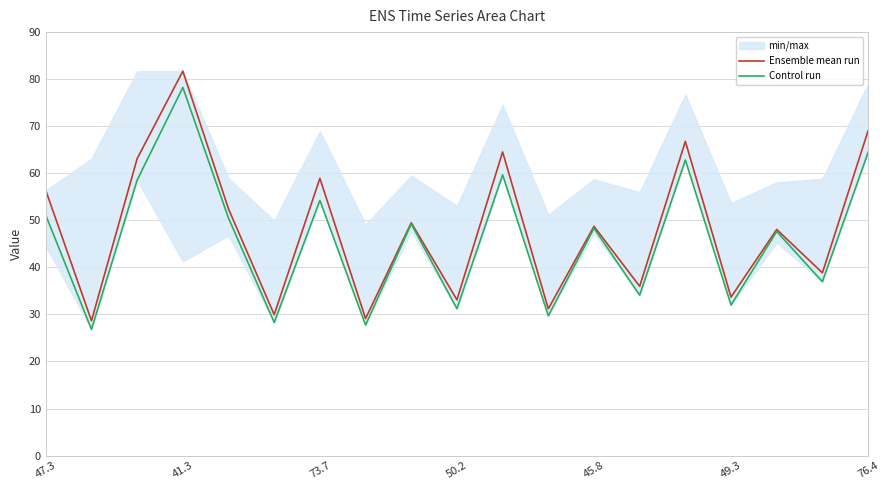

Is it true that Control run equals 51.1 at 47.3?

True